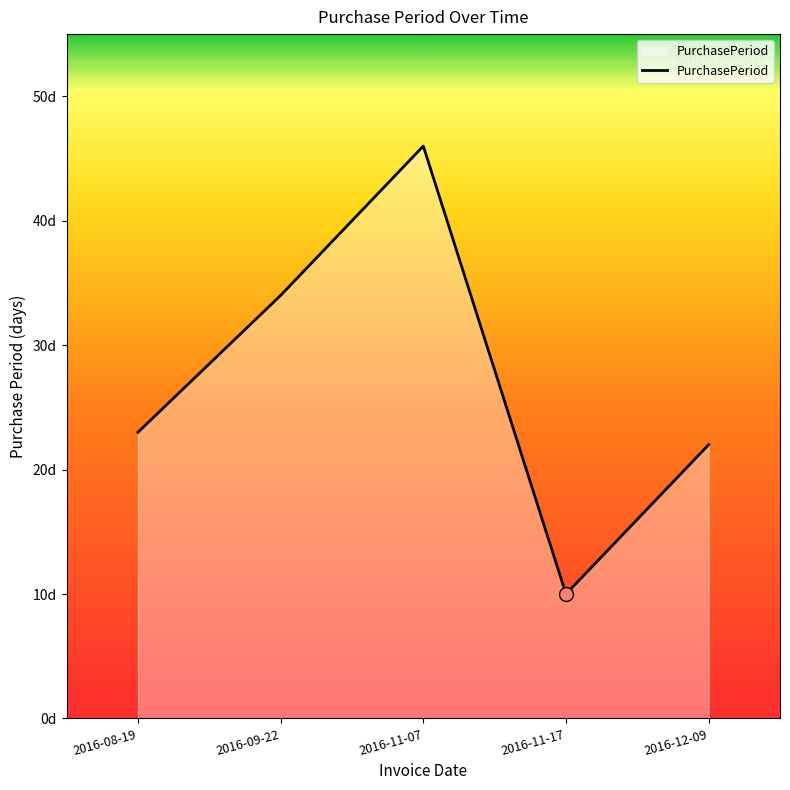

What is the change in value from 2016-11-07 to 2016-12-09?

-24